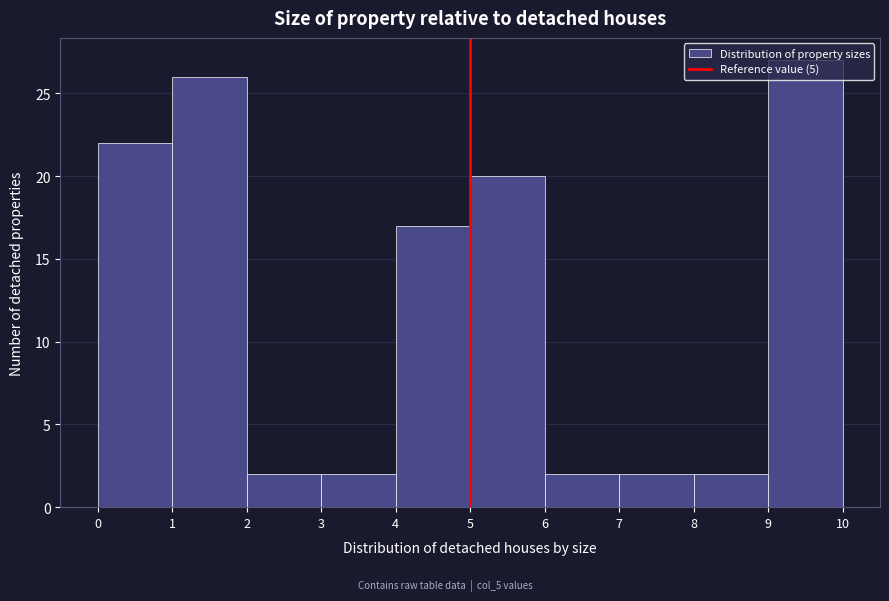

Reading left to right, list every bar in this chart as the range it spans on the x-axis followed by its height. The values are not printed on the chart, so give them approximately, as read against the axis.

0 to 1: 22
1 to 2: 26
2 to 3: 2
3 to 4: 2
4 to 5: 17
5 to 6: 20
6 to 7: 2
7 to 8: 2
8 to 9: 2
9 to 10: 27